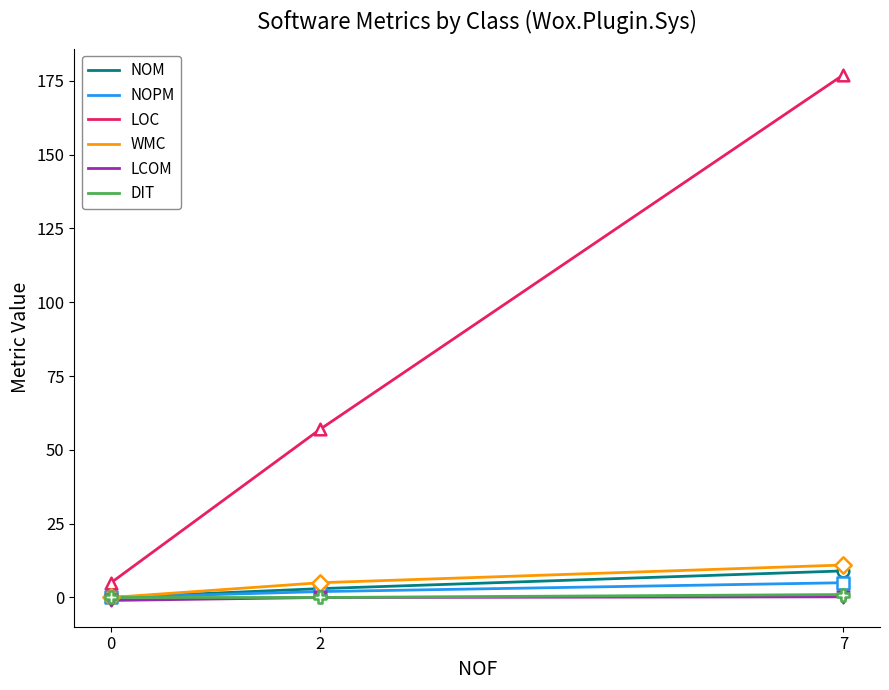

Which series has the largest total across all categories?

LOC